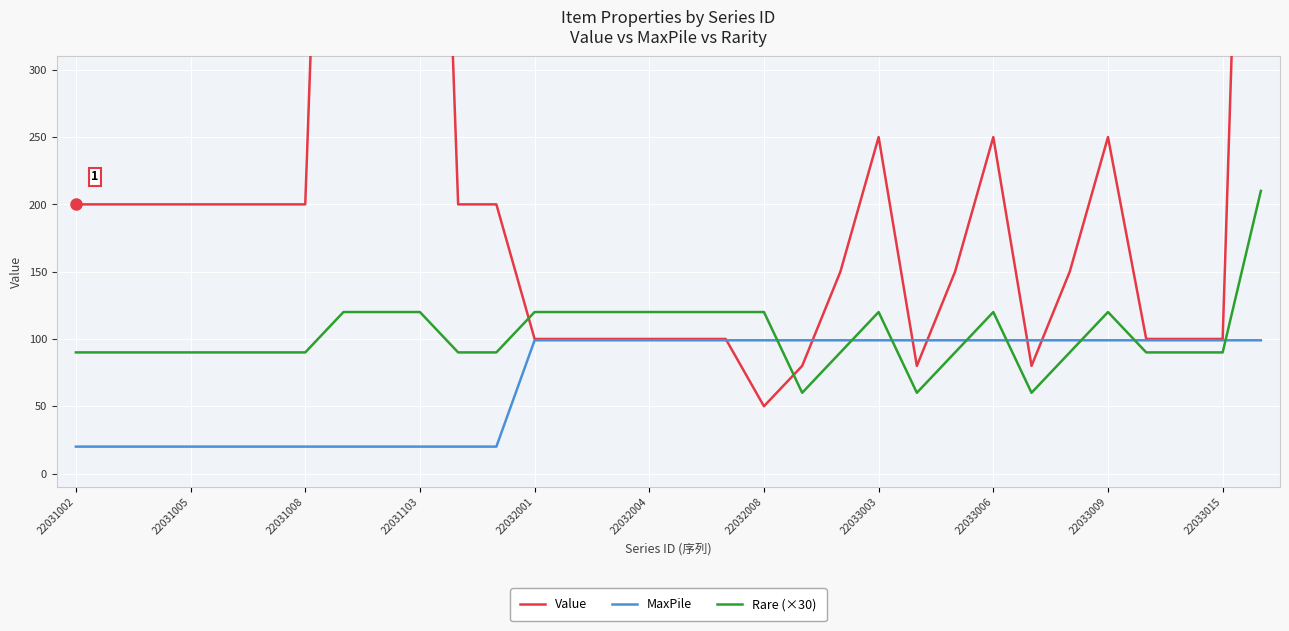

At which category is the sum across all series the highest?

31